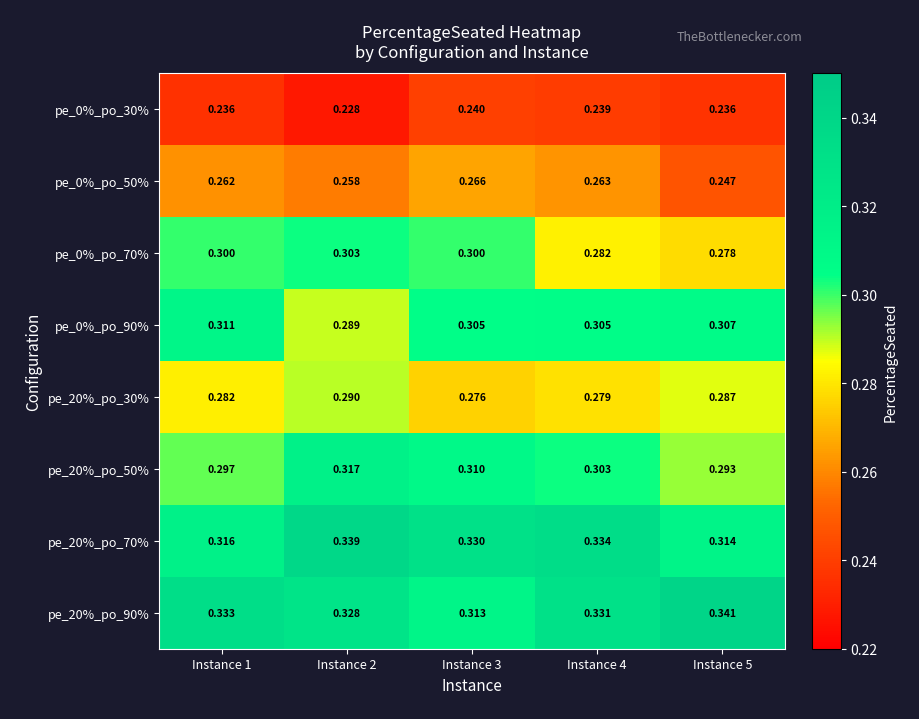

Is the value of pe_20%_po_50% at Instance 4 greater than the value of pe_20%_po_90% at Instance 1?

No